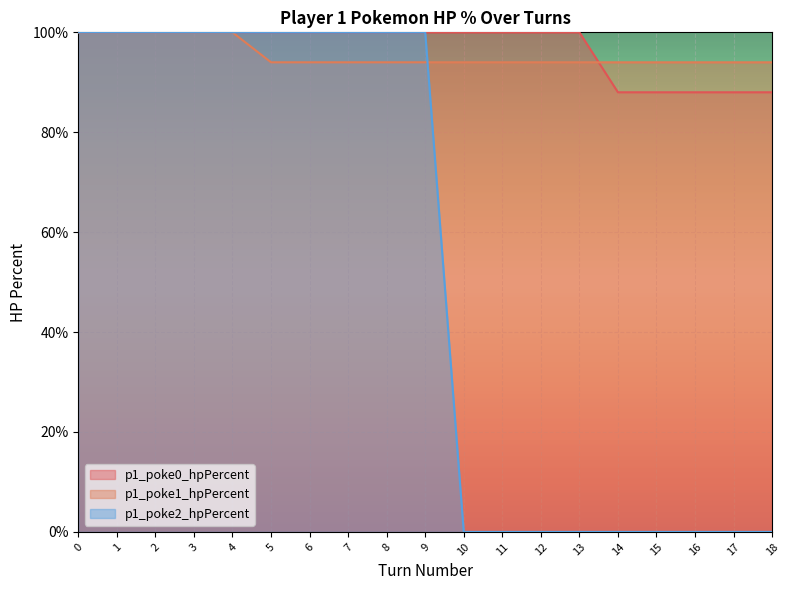

At which label does p1_poke2_hpPercent reach its minimum?

10